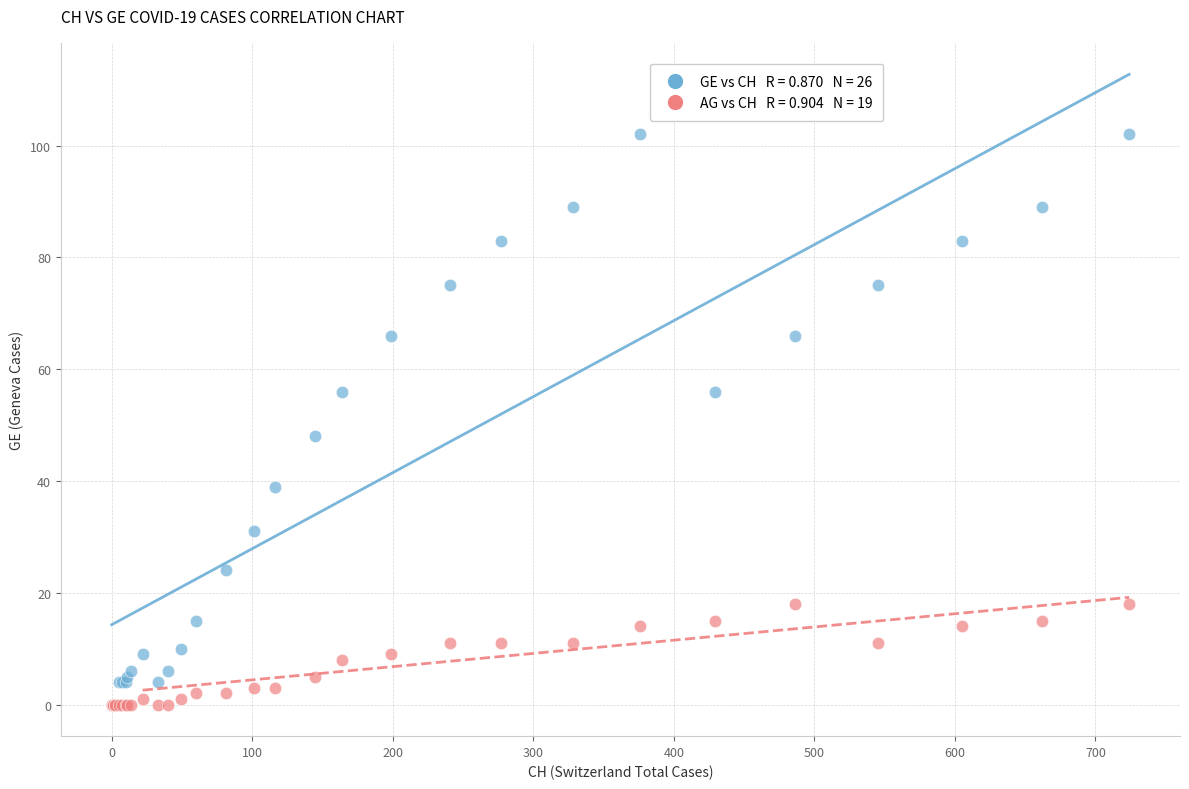

Across all series, what Y value is closest to 51?

48